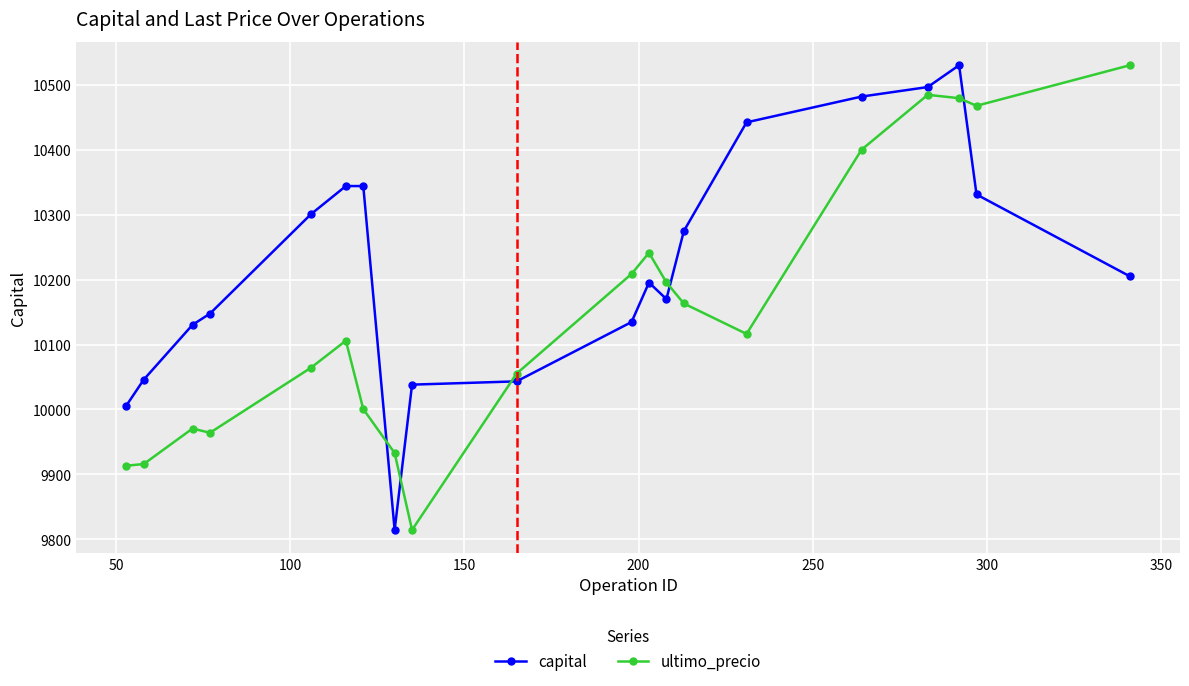

What is the maximum value for ultimo_precio?

10530.2